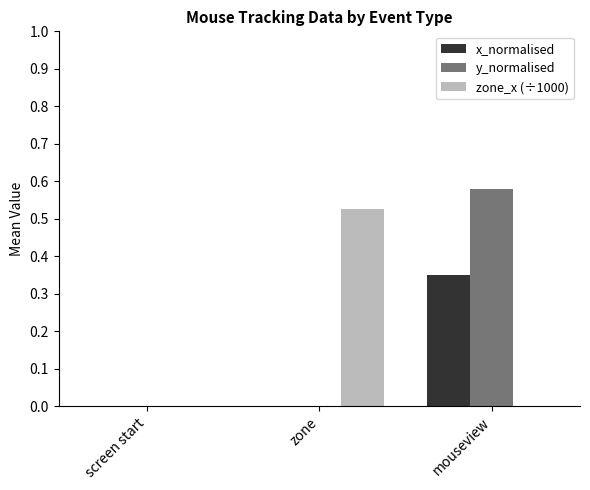

Count the x_normalised values in the range 0 to 1.

3